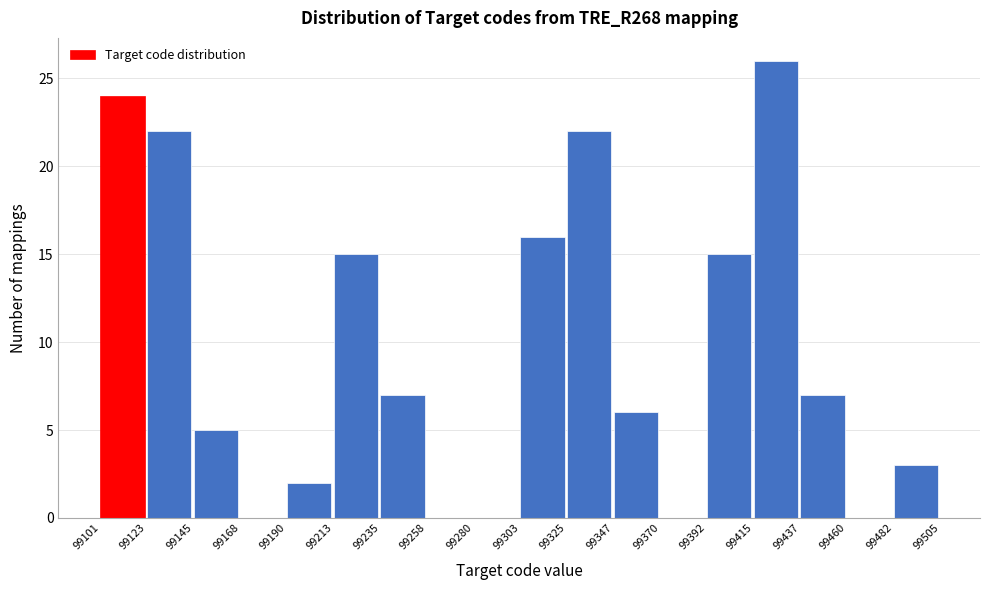

Reading left to right, list every bar in this chart as the range it spans on the x-axis followed by its height. The values are not printed on the chart, so give them approximately, as read against the axis.

99101 to 99123: 24
99123 to 99145: 22
99145 to 99168: 5
99168 to 99190: 0
99190 to 99213: 2
99213 to 99235: 15
99235 to 99258: 7
99258 to 99280: 0
99280 to 99303: 0
99303 to 99325: 16
99325 to 99347: 22
99347 to 99370: 6
99370 to 99392: 0
99392 to 99415: 15
99415 to 99437: 26
99437 to 99460: 7
99460 to 99482: 0
99482 to 99505: 3